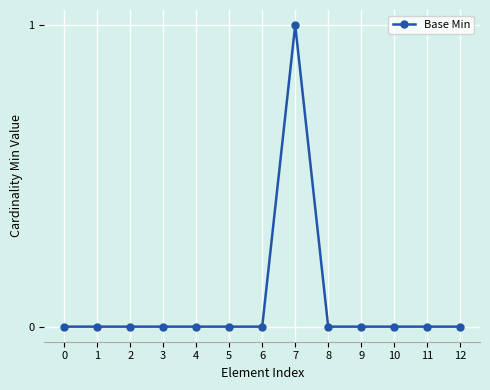

True or false: there are more than 0 points higher than both neighbors.

True